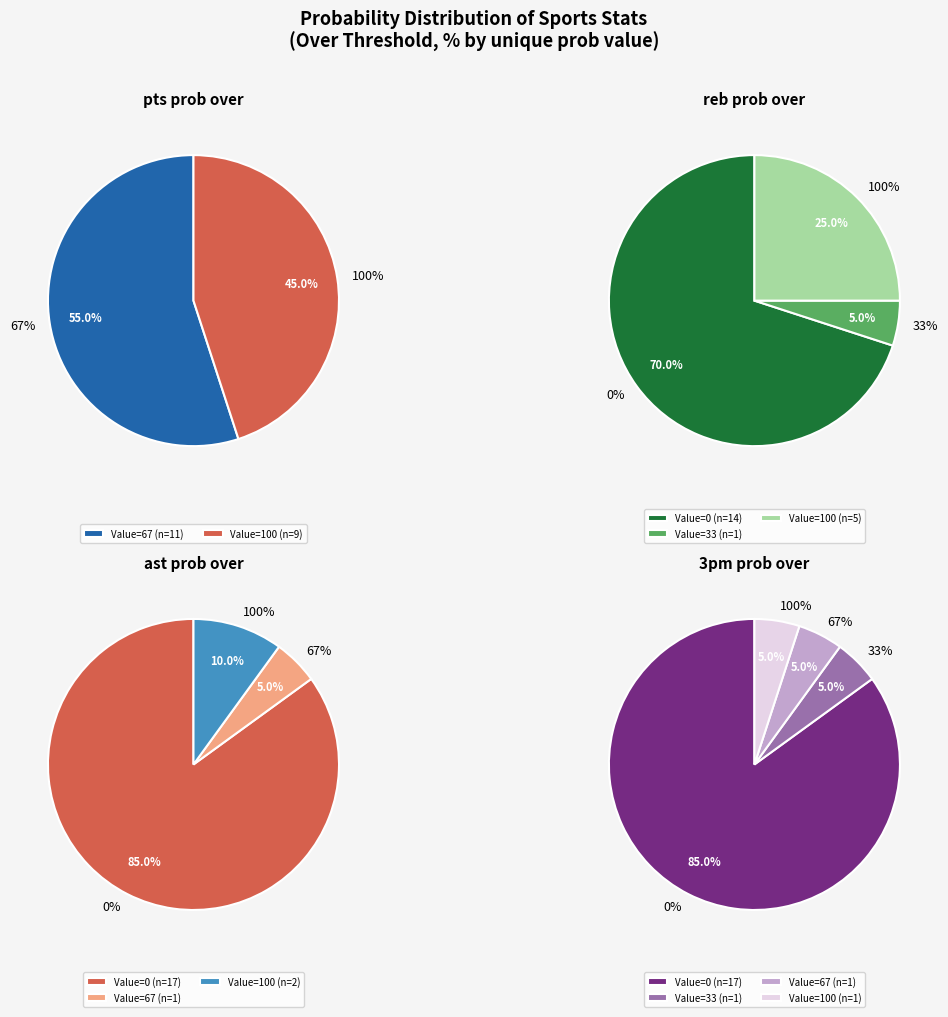

Is 7 the majority of the pie?

No